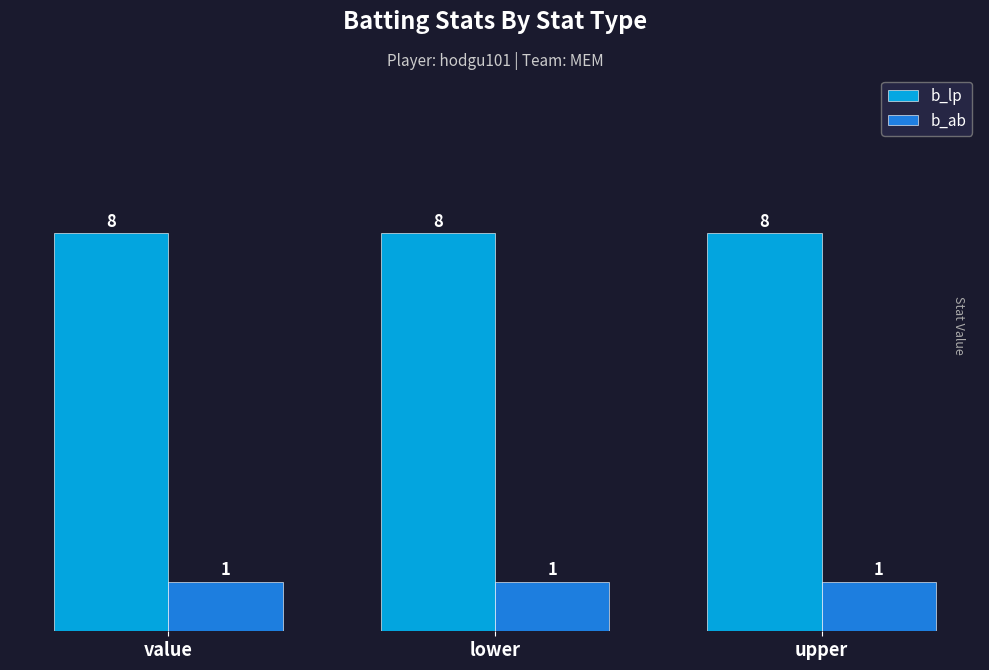

What is the label of the 1st bar from the right?

upper